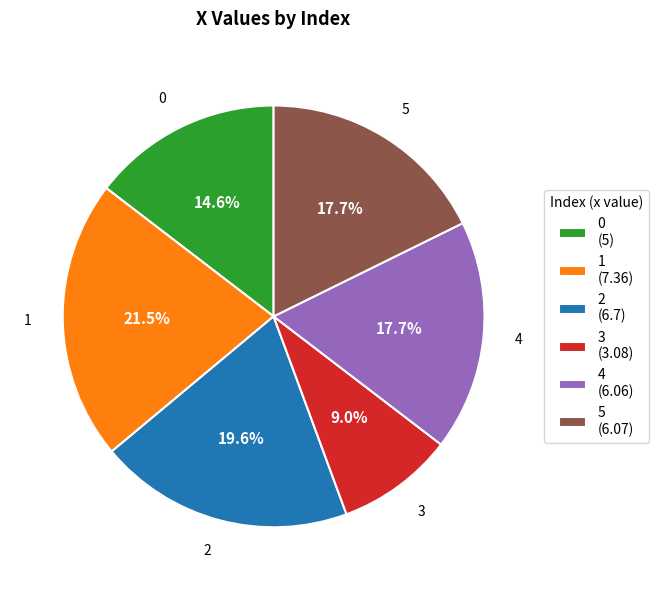

Which slice is the largest?

1